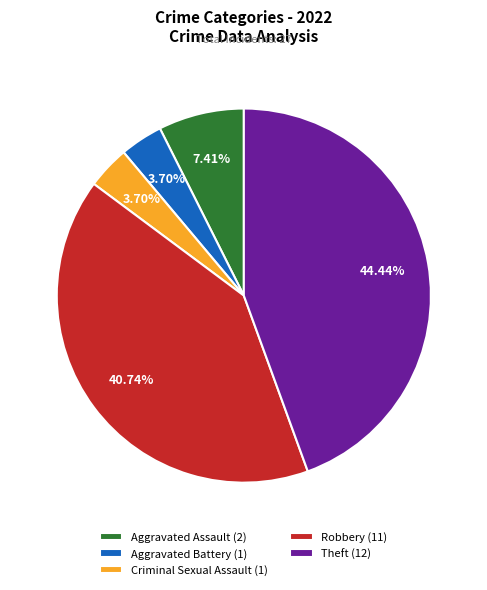

Do Theft and Aggravated Assault together represent more than half of the pie?

Yes